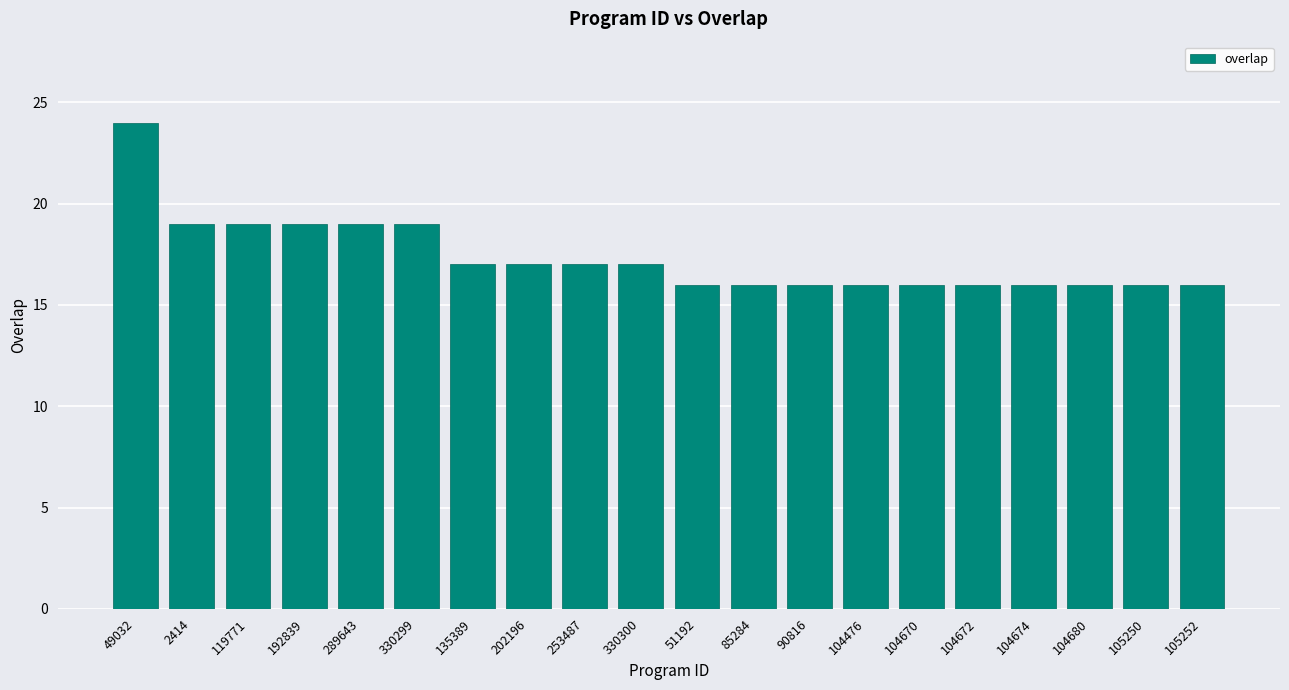

What is the difference between the maximum and minimum values?

8